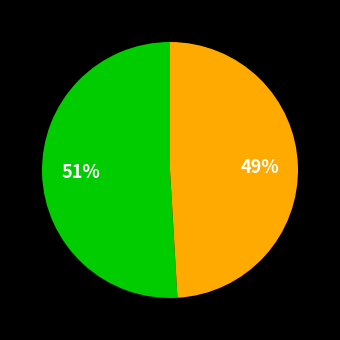

Is there any slice that represents more than half of the pie?

Yes